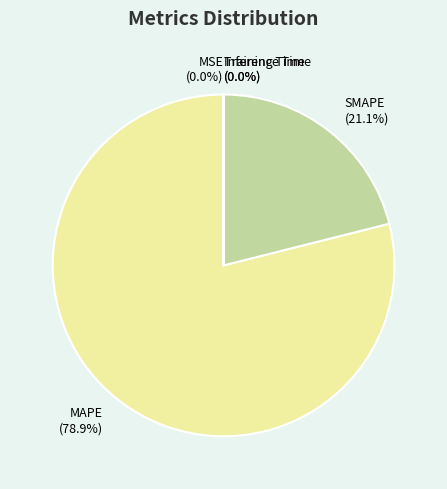

To the nearest percent, what percentage of the pie is MAPE?

79%